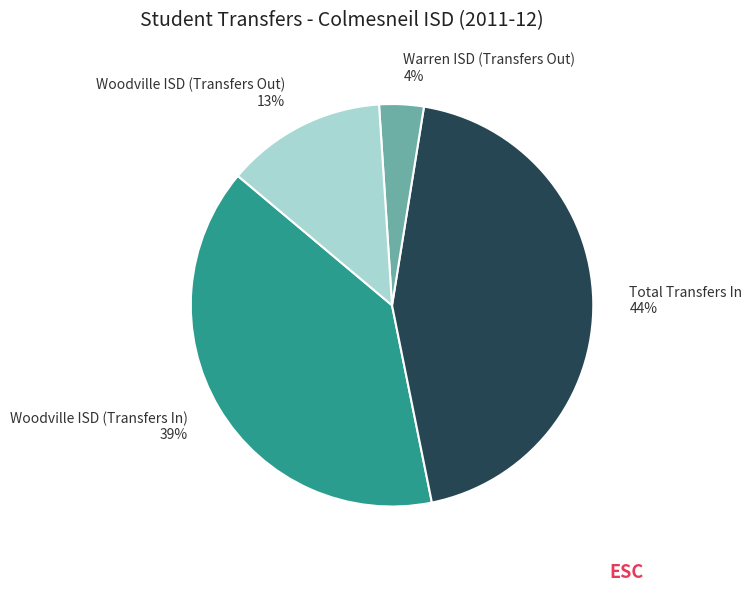

Between Warren ISD (Transfers Out) and Total Transfers In, which is larger?

Total Transfers In